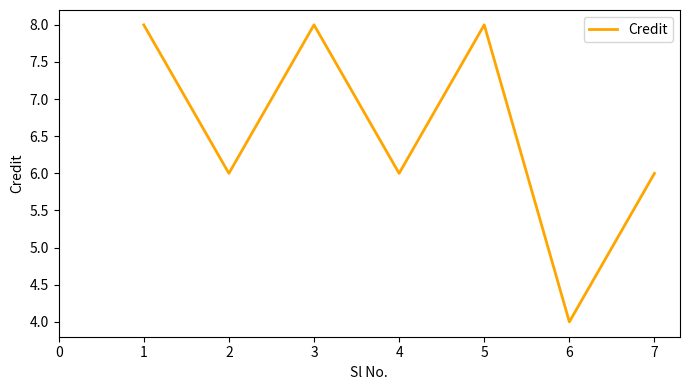

What is the greatest value displayed?

8